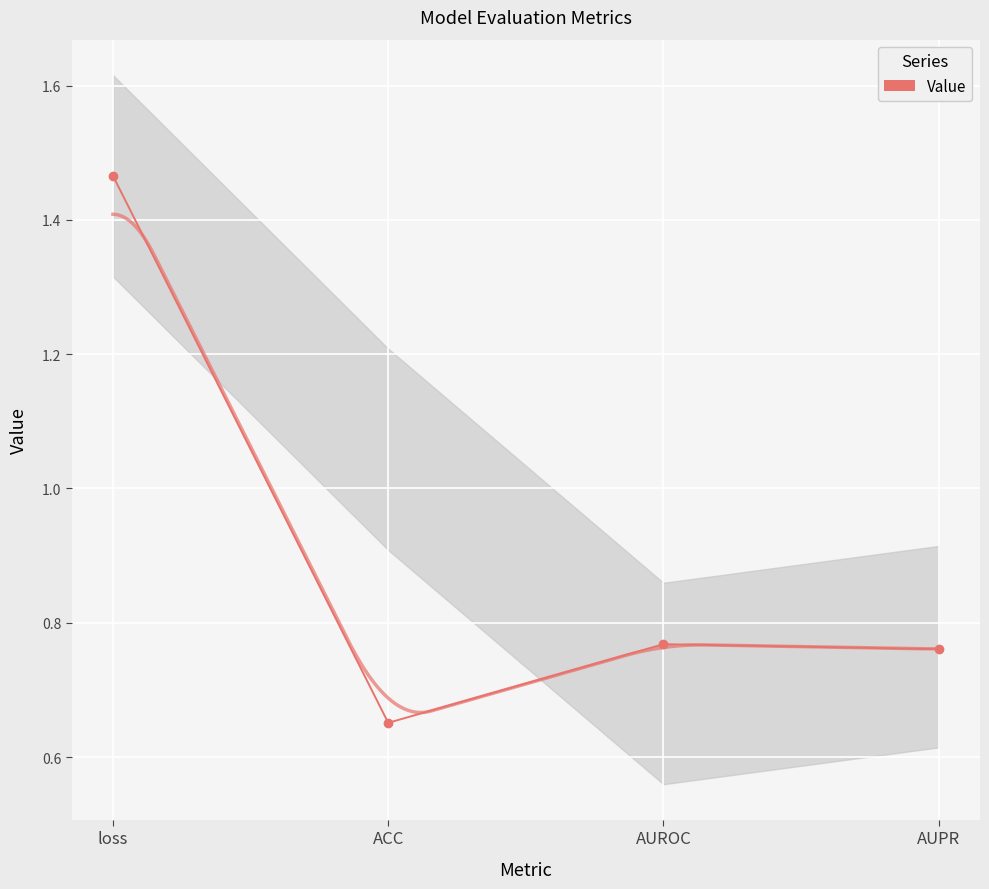

Which has a higher value, ACC or AUPR?

AUPR